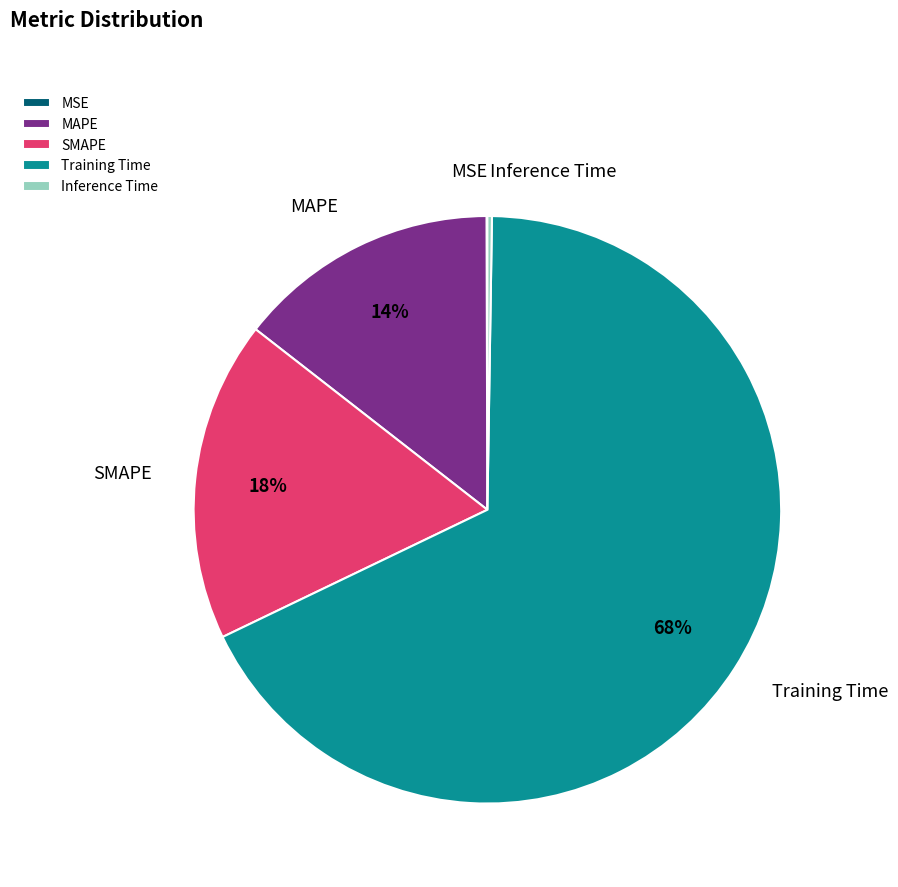

Combined, do Training Time and MAPE account for over 50%?

Yes